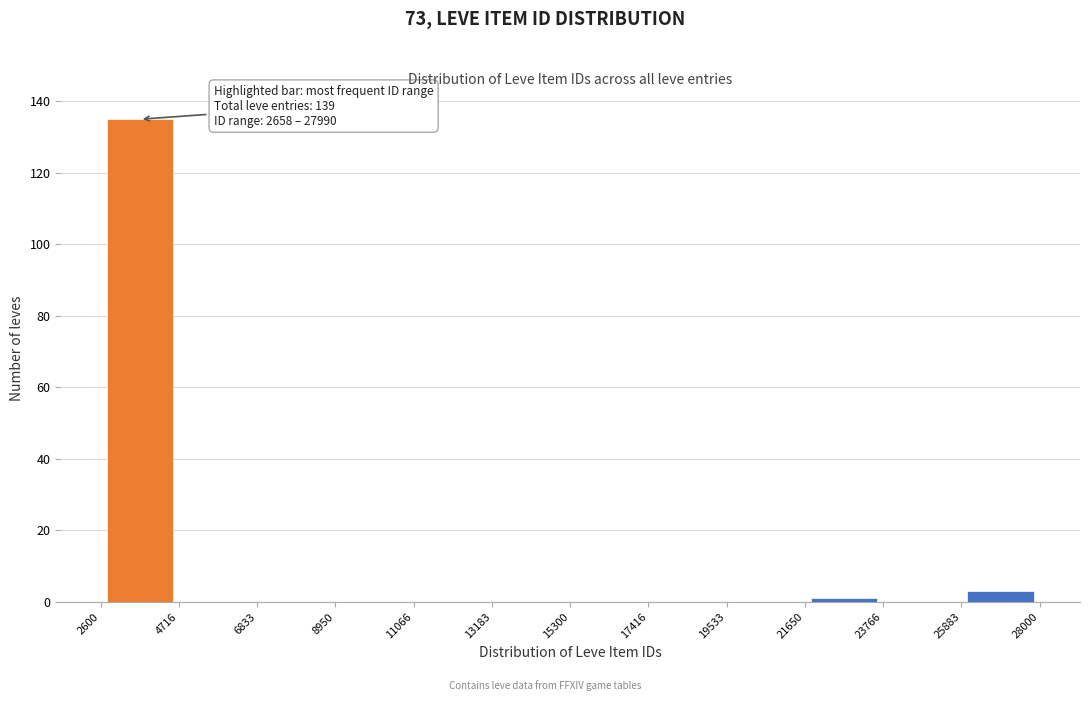

Which range on the x-axis has the tallest bar?

2600 to 4716